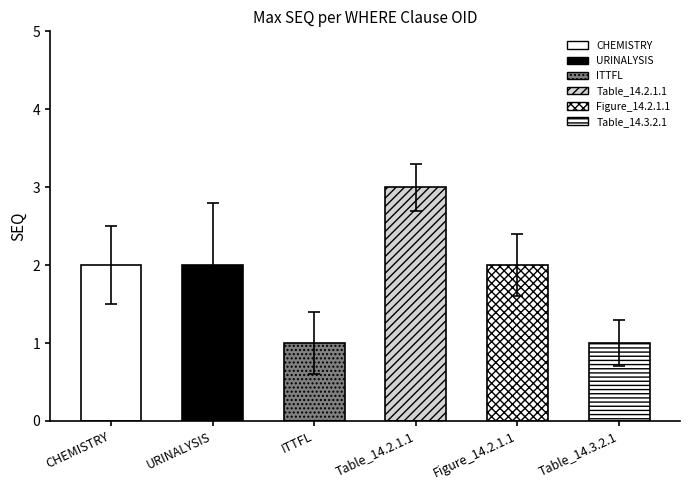

List the labels in order of value, largest first.

WC.Table_14.2.1.1, WC.LB.LBTESTCD.GLUC.LBCAT.CHEMISTRY, WC.LB.LBTESTCD.GLUC.LBCAT.URINALYSIS, WC.Figure_14.2.1.1, WC.ITTFL, WC.Table_14.3.2.1